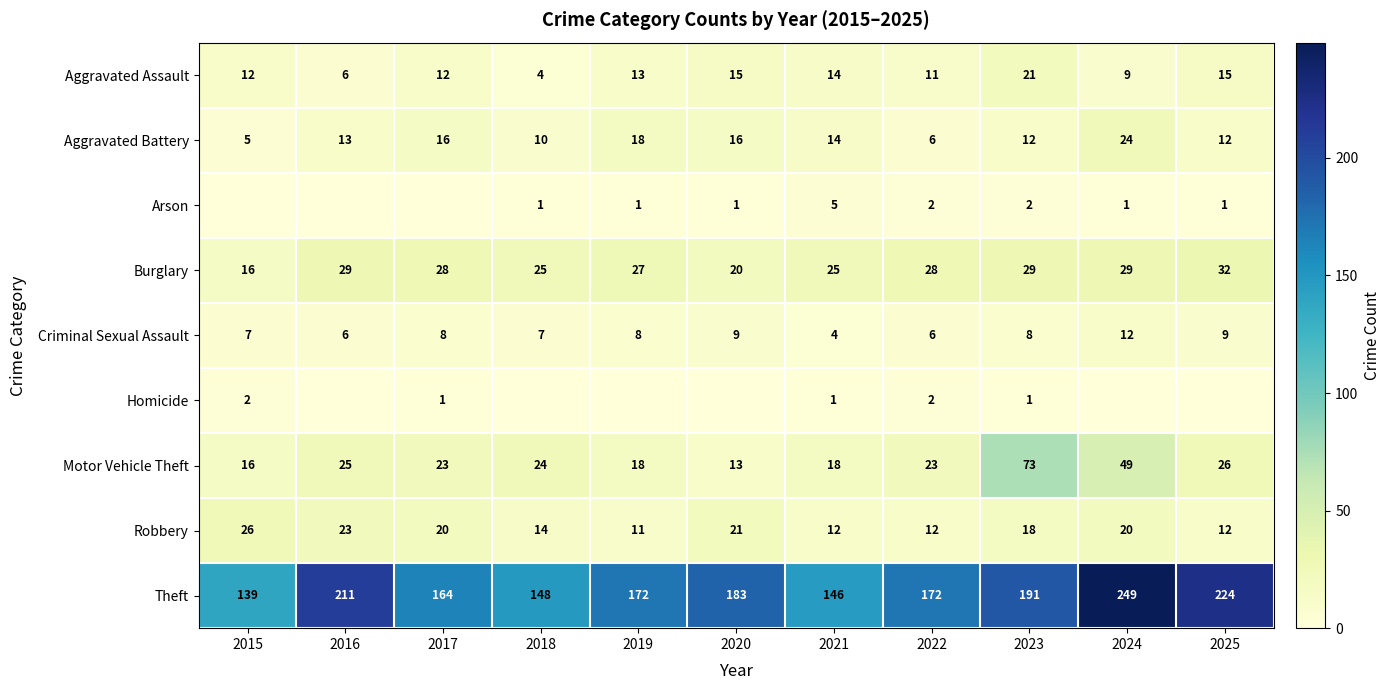

The Aggravated Assault series shows 17 at 2017. True or false?

False